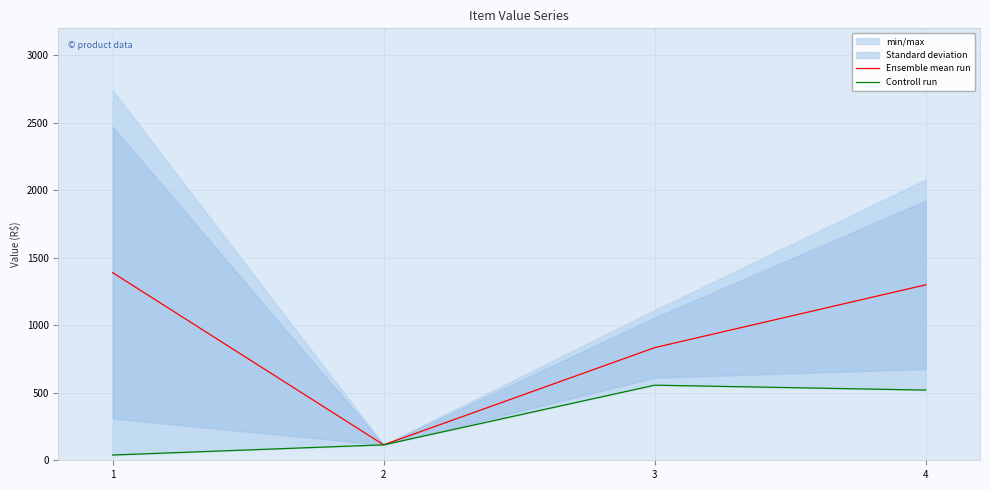

How many lines are shown in the chart?

2